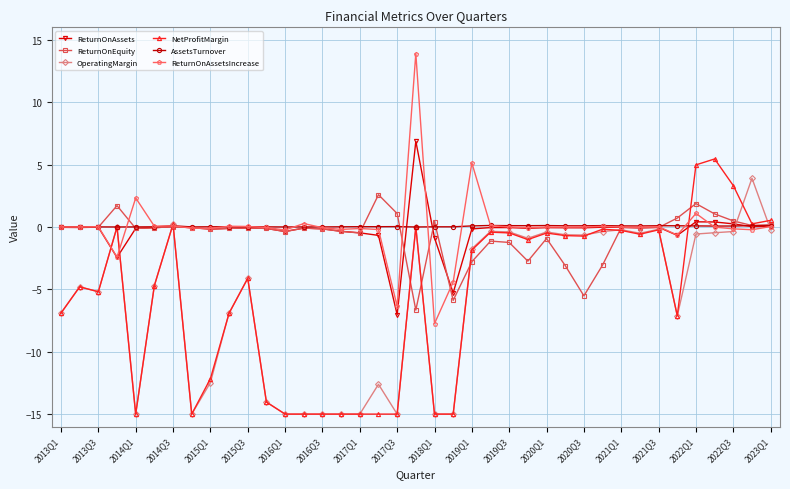

List the series in order of their peak value, highest first.

ReturnOnAssetsIncrease, ReturnOnAssets, NetProfitMargin, OperatingMargin, ReturnOnEquity, AssetsTurnover